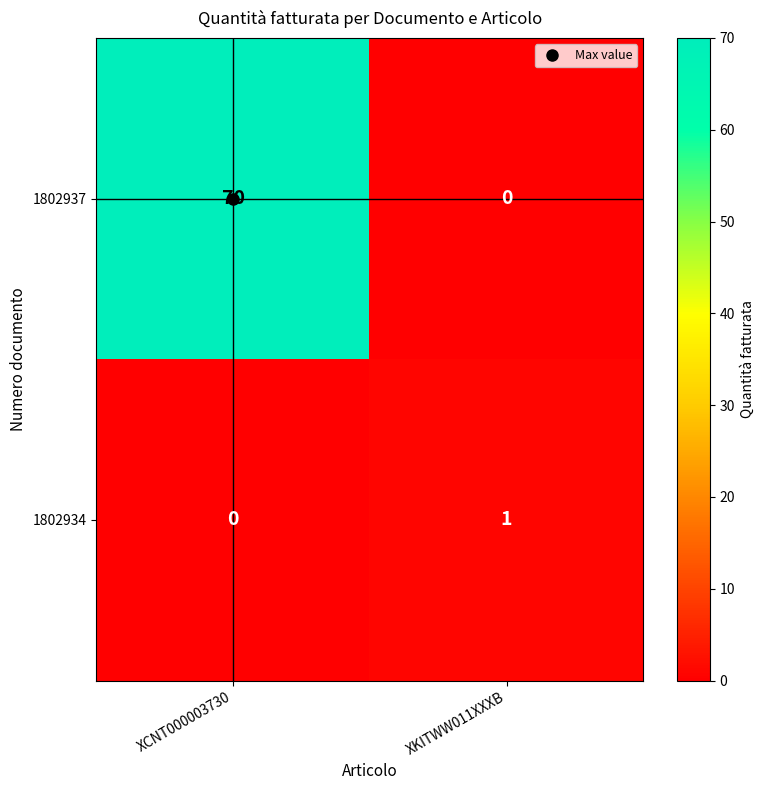

At which category does the chart reach its peak across all series?

XCNT000003730